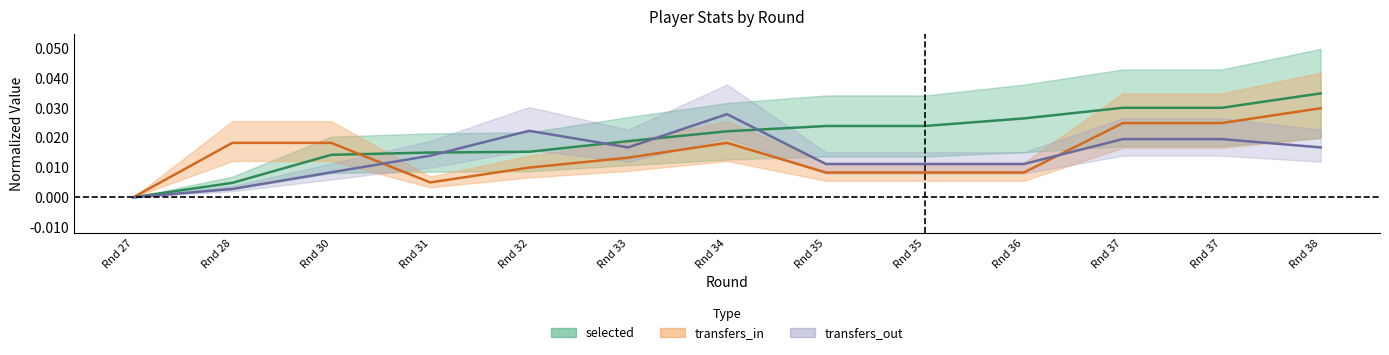

How many interior local valleys does the transfers_in series have?

1